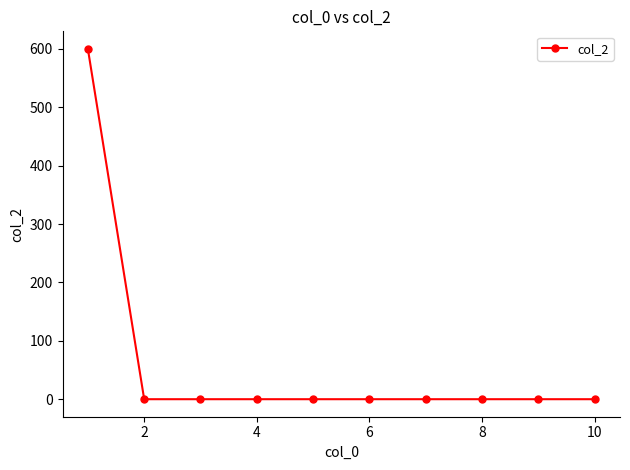

What is the difference between the maximum and second lowest values?

600